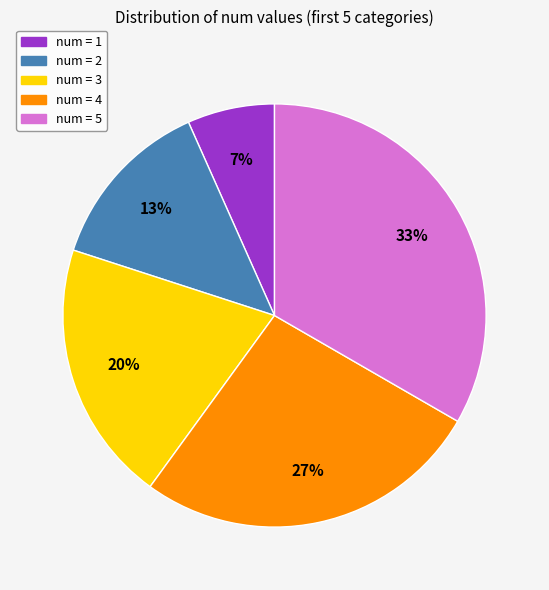

Does any single category account for the majority?

No